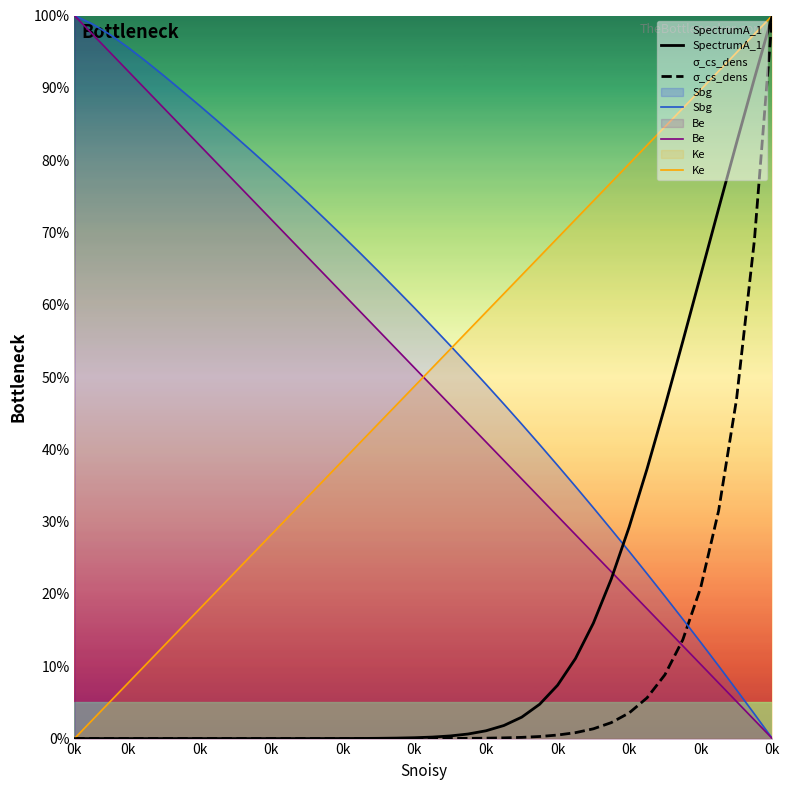

Reading left to right, list all the values displayed in this chart.

SpectrumA_1: 0.0	0.0	0.0	0.0	0.0	0.0	0.0	0.0	0.0	0.0	0.0	0.0	0.0	0.0	0.0	0.0	0.0	0.0	0.1	0.1	0.2	0.4	0.6	1.1	1.8	3.0	4.7	7.4	11.1	16.0	22.1	29.3	37.3	46.0	55.0	64.1	73.3	82.4	91.3	100.0
σ_cs_dens: 0.0	0.0	0.0	0.0	0.0	0.0	0.0	0.0	0.0	0.0	0.0	0.0	0.0	0.0	0.0	0.0	0.0	0.0	0.0	0.0	0.0	0.0	0.0	0.1	0.1	0.2	0.3	0.5	0.8	1.4	2.2	3.5	5.6	8.8	13.7	20.9	31.5	46.9	68.9	100.0
Sbg: 100.0	98.8	97.3	95.6	93.7	91.7	89.6	87.5	85.4	83.2	81.0	78.8	76.5	74.2	71.9	69.5	67.1	64.6	62.1	59.6	57.0	54.4	51.7	49.0	46.3	43.5	40.7	37.8	34.9	31.9	28.9	25.9	22.8	19.7	16.5	13.3	10.1	6.7	3.4	0.0
Be: 100.0	97.4	94.9	92.3	89.7	87.2	84.6	82.1	79.5	76.9	74.4	71.8	69.2	66.7	64.1	61.5	59.0	56.4	53.8	51.3	48.7	46.2	43.6	41.0	38.5	35.9	33.3	30.8	28.2	25.6	23.1	20.5	17.9	15.4	12.8	10.3	7.7	5.1	2.6	0.0
Ke: 0.0	2.6	5.1	7.7	10.3	12.8	15.4	17.9	20.5	23.1	25.6	28.2	30.8	33.3	35.9	38.5	41.0	43.6	46.2	48.7	51.3	53.8	56.4	59.0	61.5	64.1	66.7	69.2	71.8	74.4	76.9	79.5	82.1	84.6	87.2	89.7	92.3	94.9	97.4	100.0